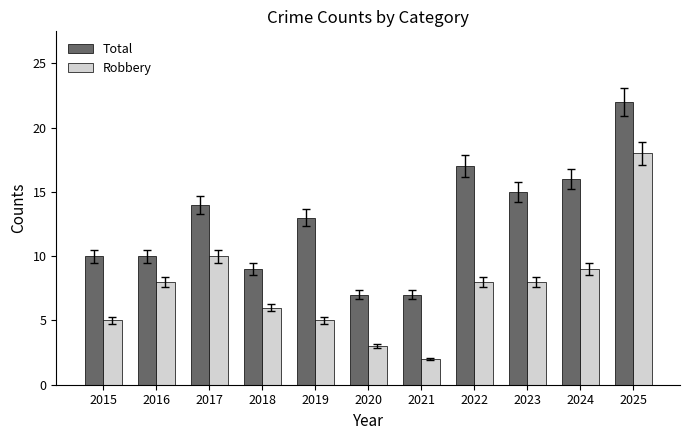

Which series has the largest total across all categories?

Total